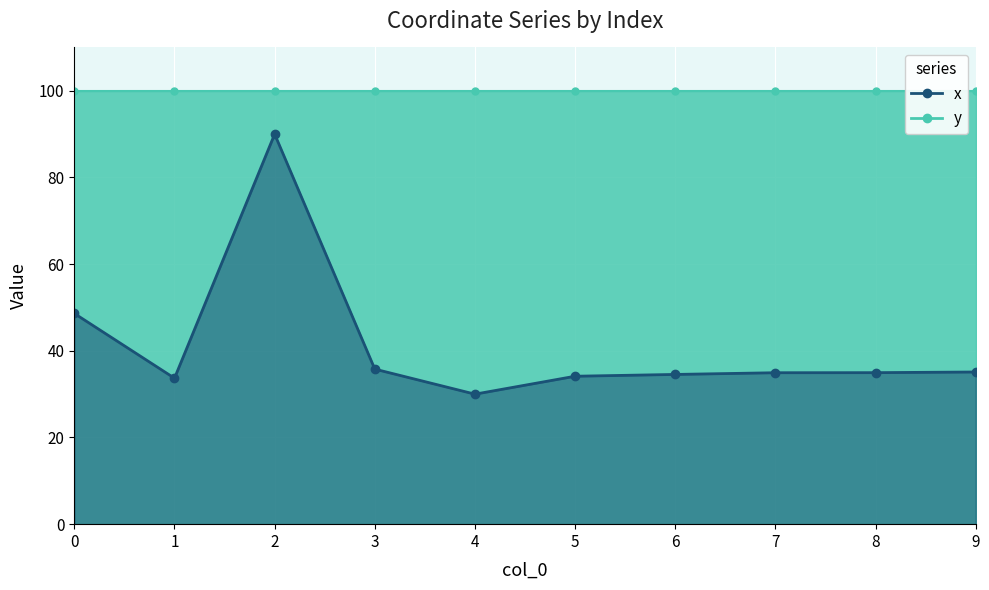

How many data points are less than 34?

2